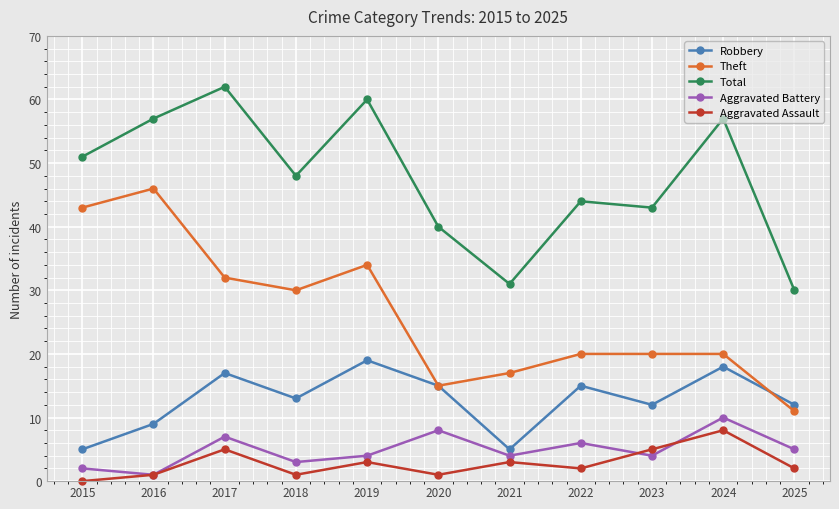

How many lines are shown in the chart?

5